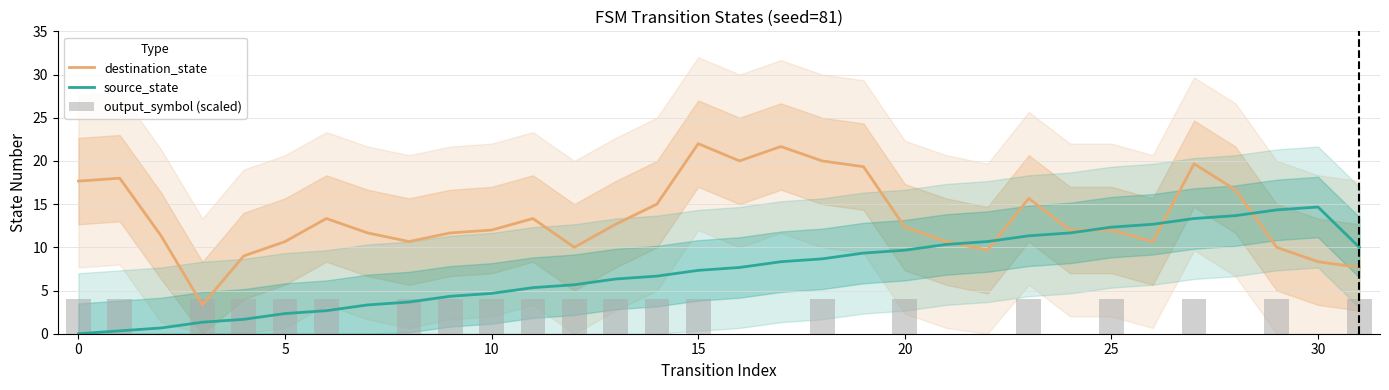

The value of source_state at 10 is 7.7. True or false?

False